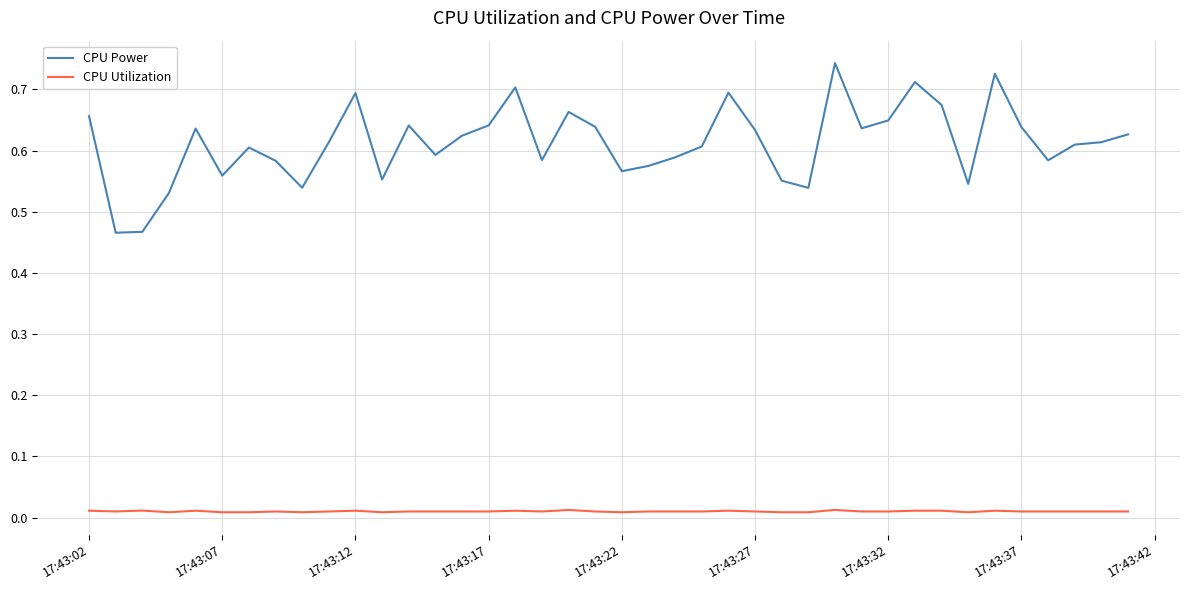

Which series has the largest range (max minus min)?

CPU Power